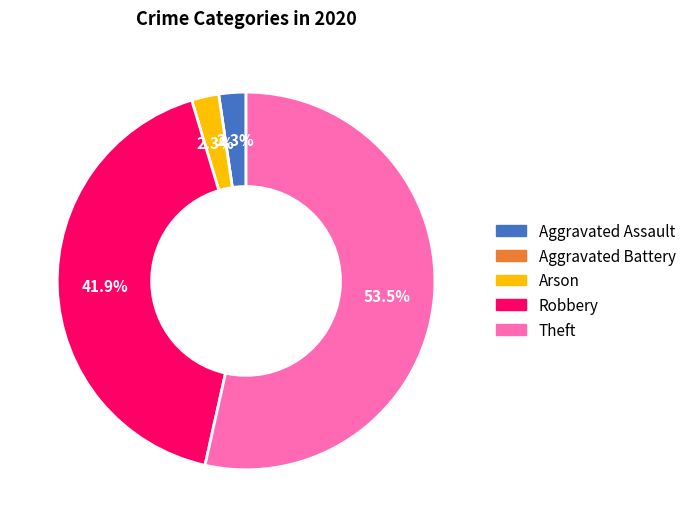

What percentage is the Robbery slice, to the nearest percent?

42%